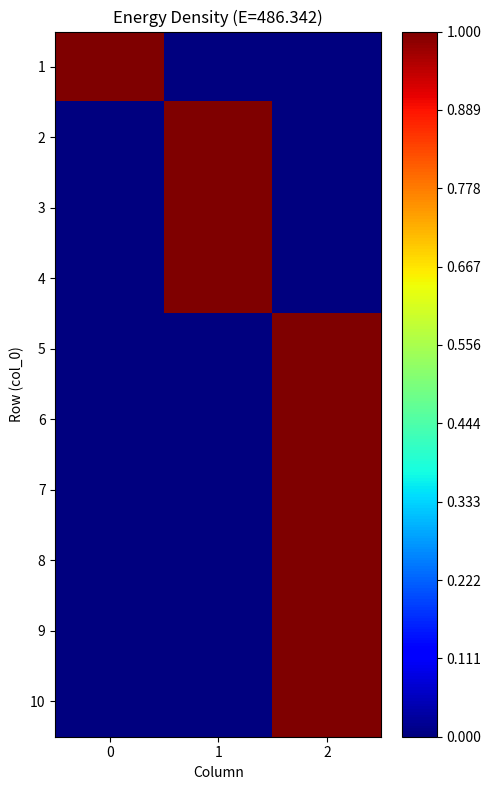

What is the spread (max minus min) of values at 2?

1